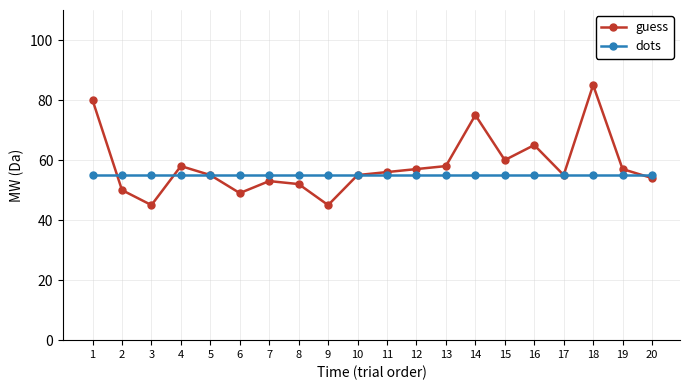

The guess series shows 86 at 19. True or false?

False